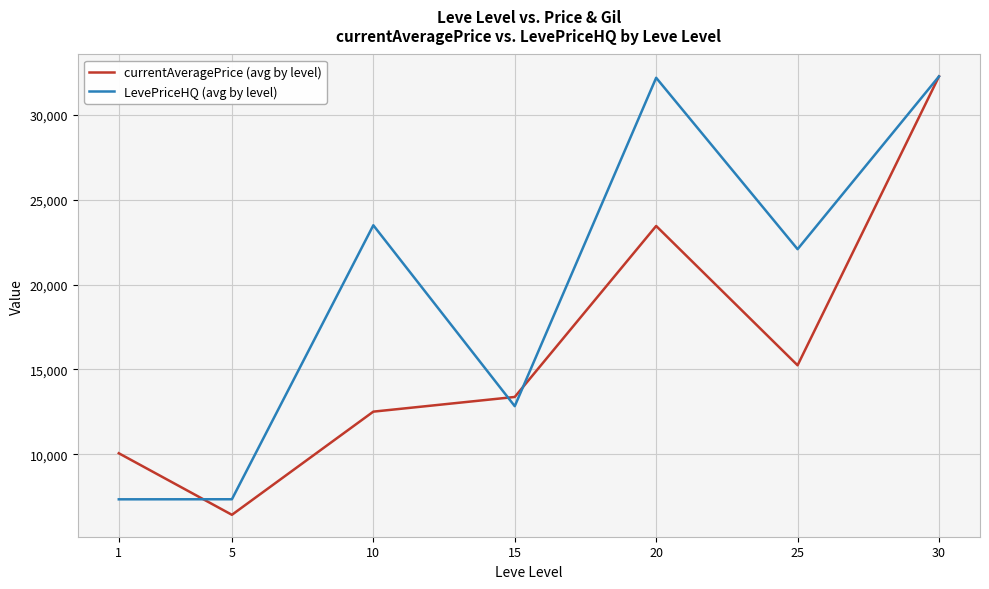

At 20, list the series in order from smallest to largest.

currentAveragePrice (avg by level), LevePriceHQ (avg by level)